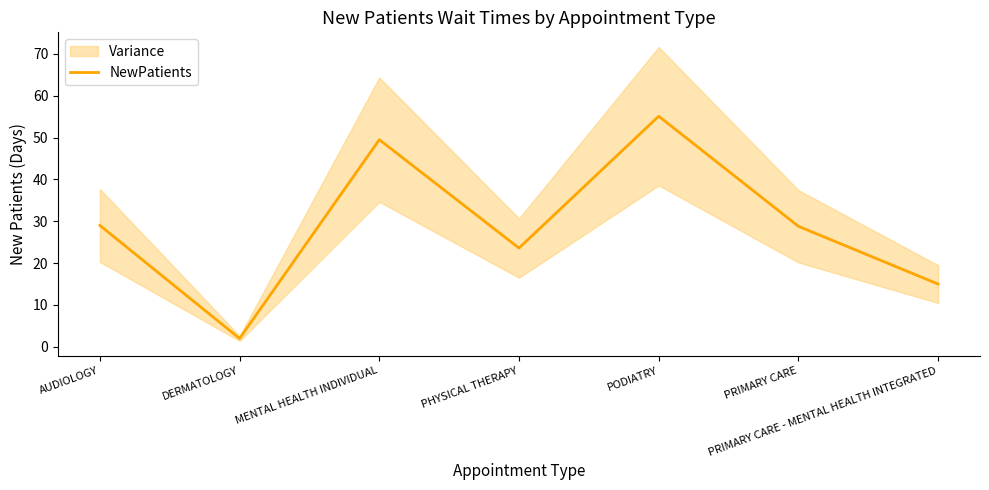

What is the difference between the values at MENTAL HEALTH INDIVIDUAL and AUDIOLOGY?

20.5